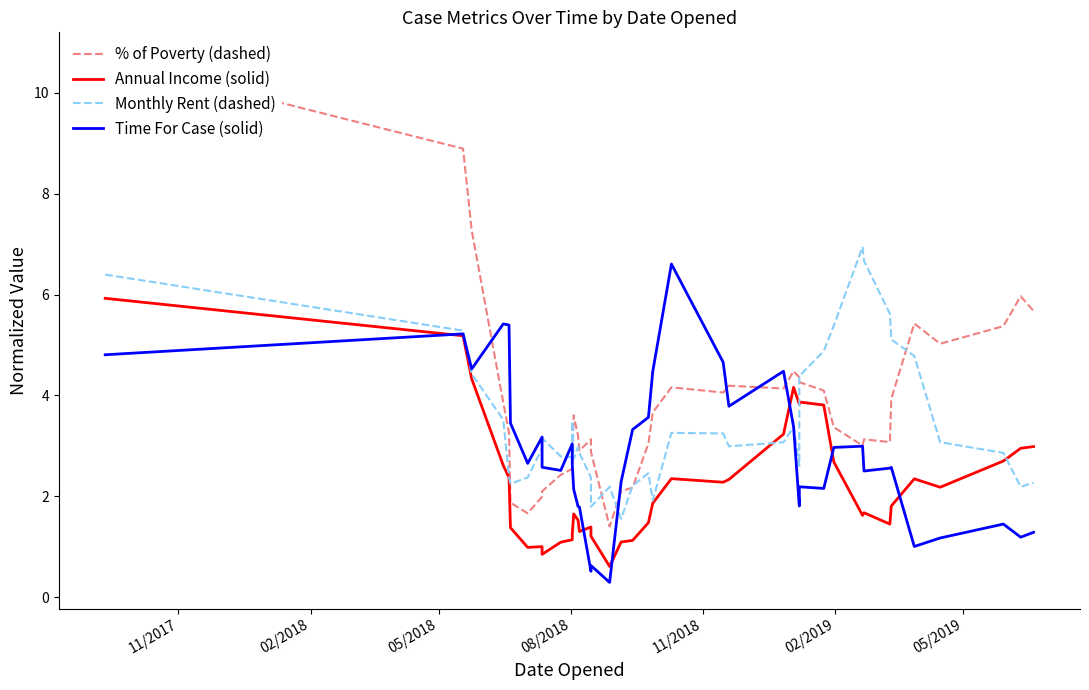

Which series has the largest total across all categories?

% of Poverty (dashed)